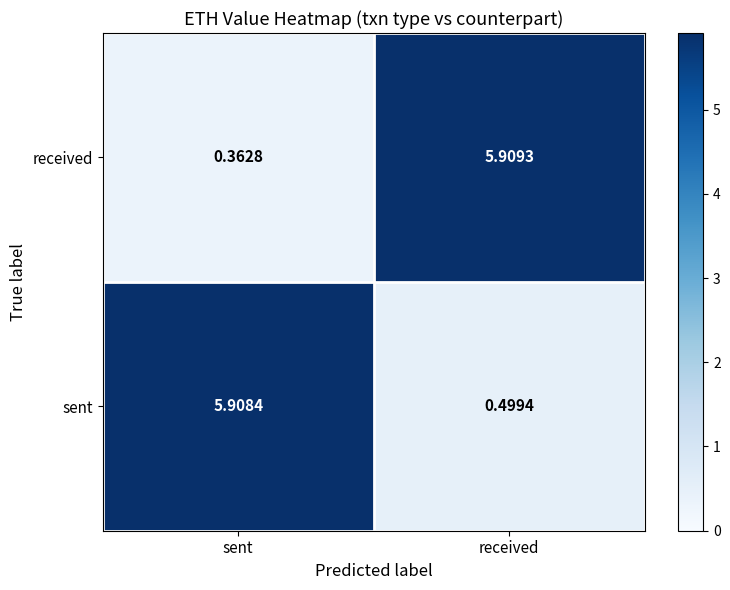

At which label does received first exceed 5?

received